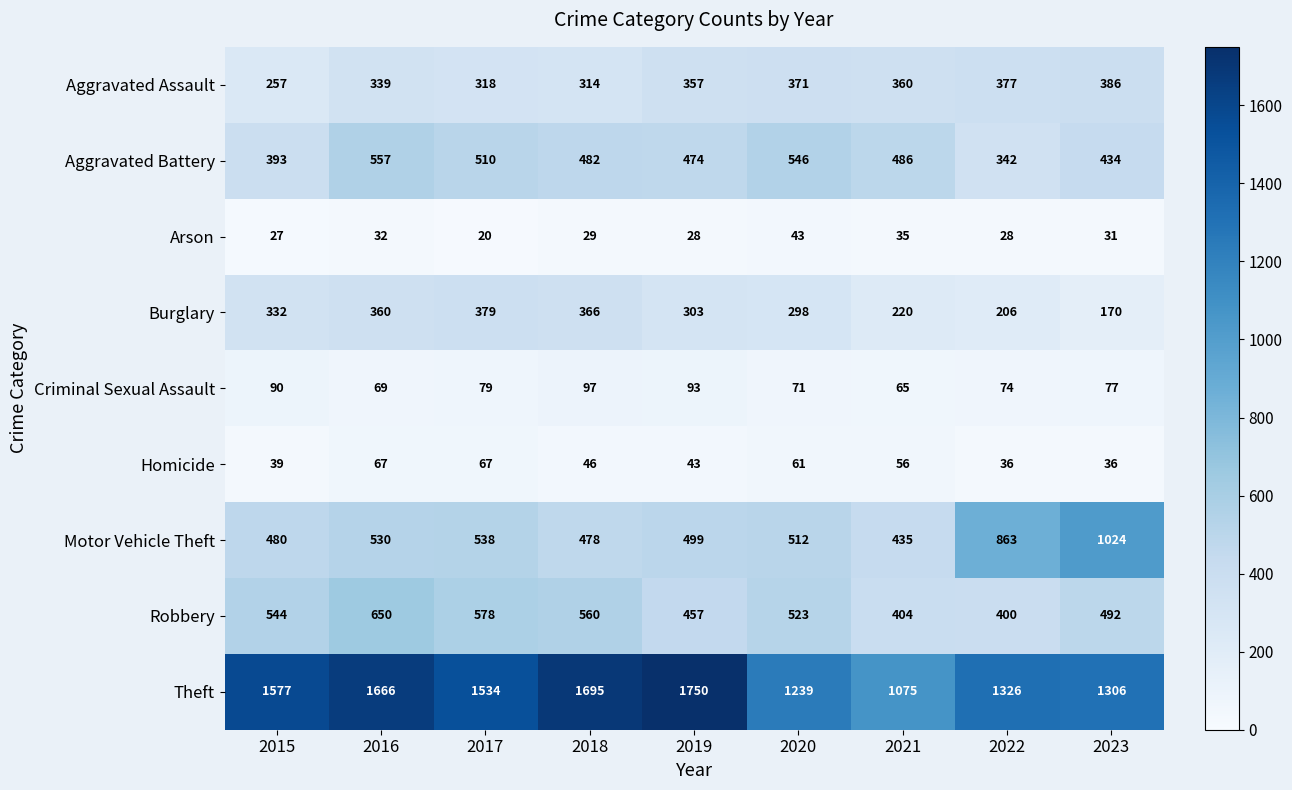

At which category is the sum across all series the highest?

2016